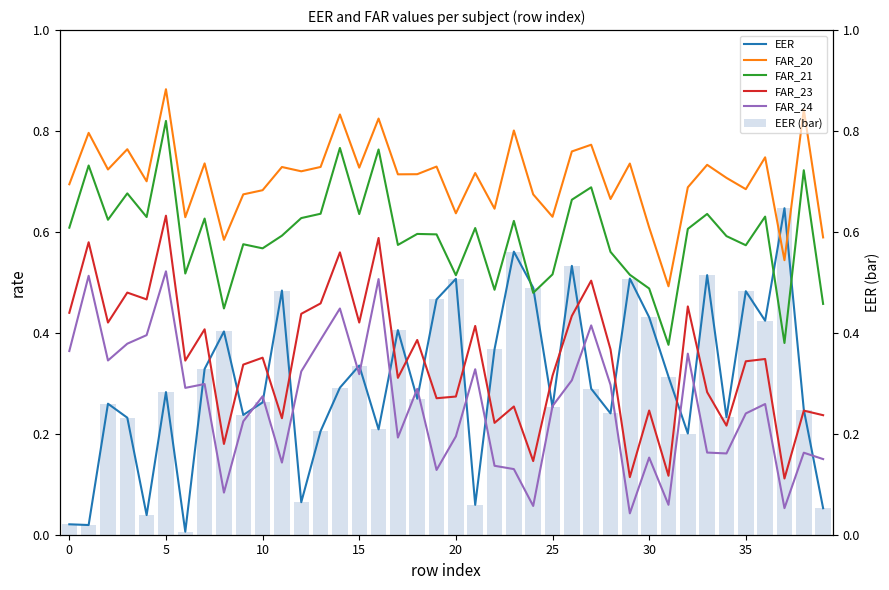

How many groups of bars are there?

40